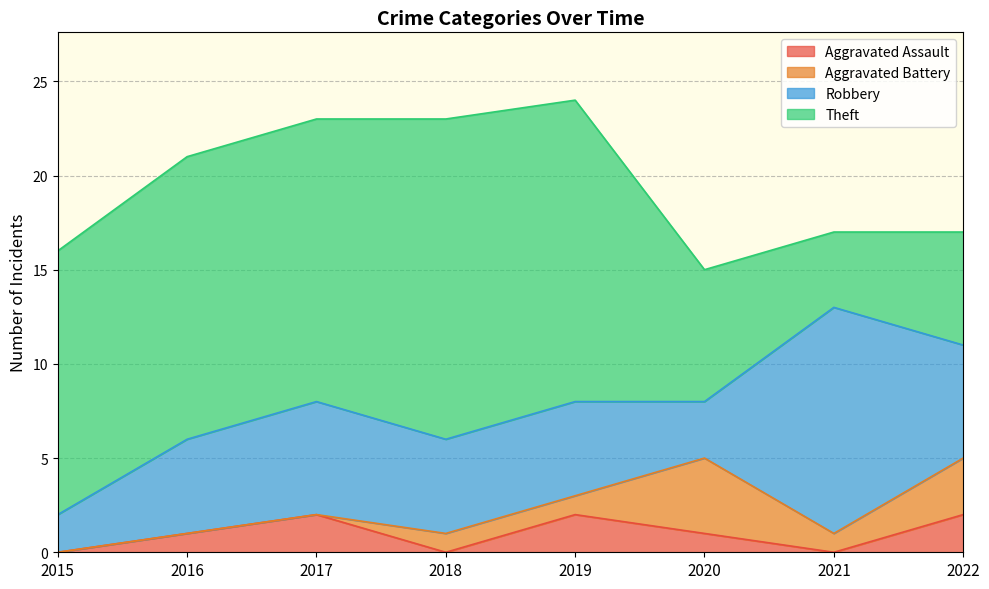

The Theft series shows 27 at 2019. True or false?

False